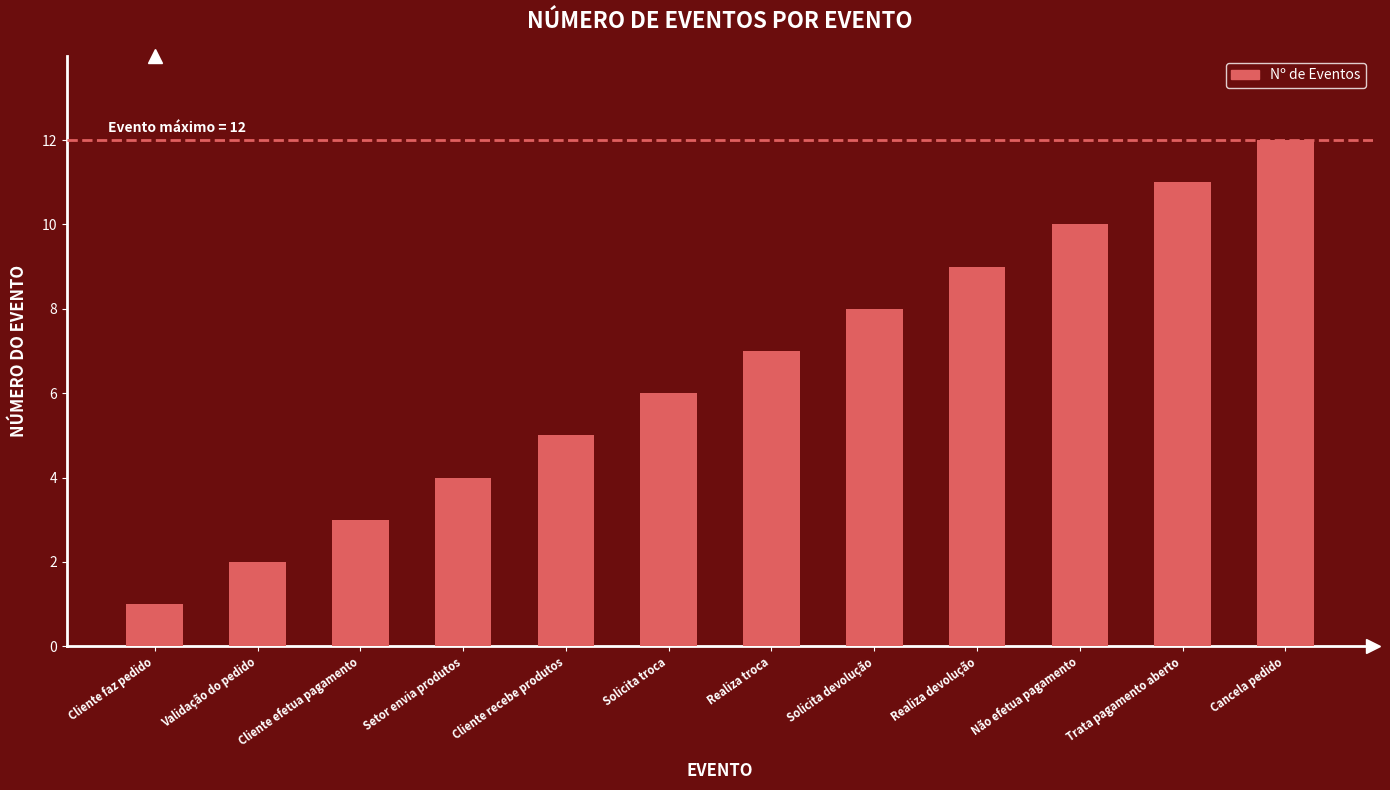

What position from the left is Setor envia produtos?

4